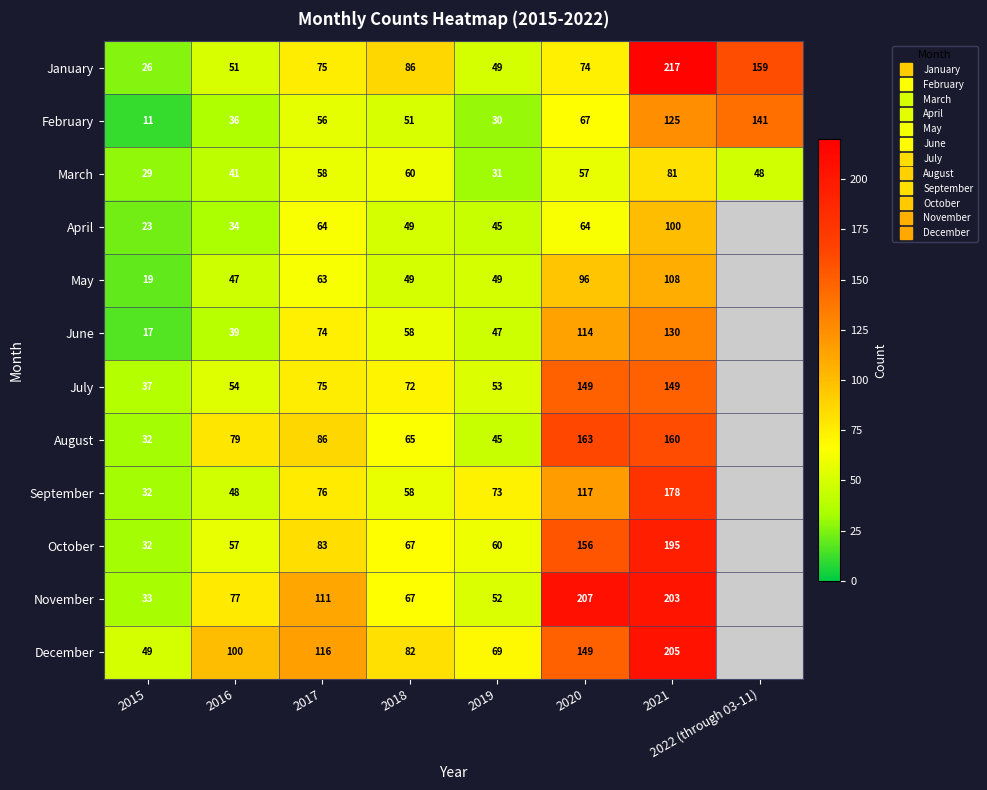

How many series are shown in this chart?

12